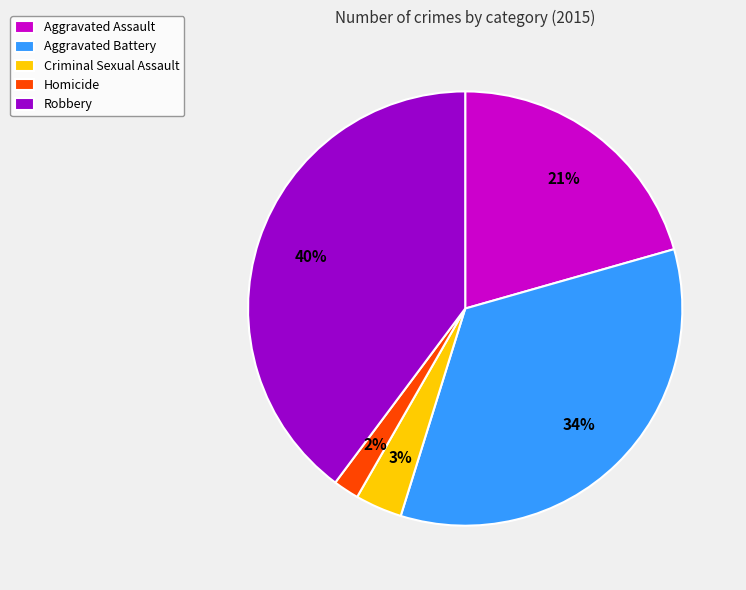

Which category has the biggest portion of the pie?

Robbery